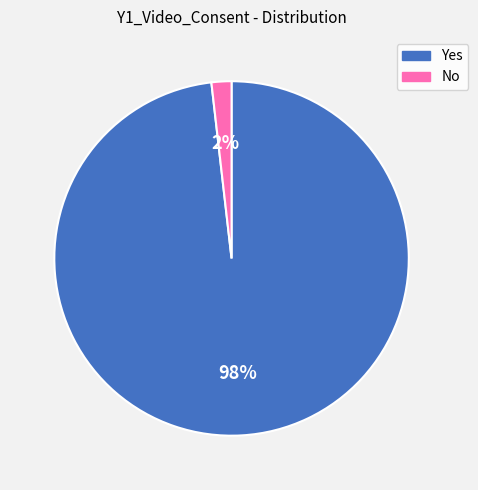

What percentage is the No slice, to the nearest percent?

2%